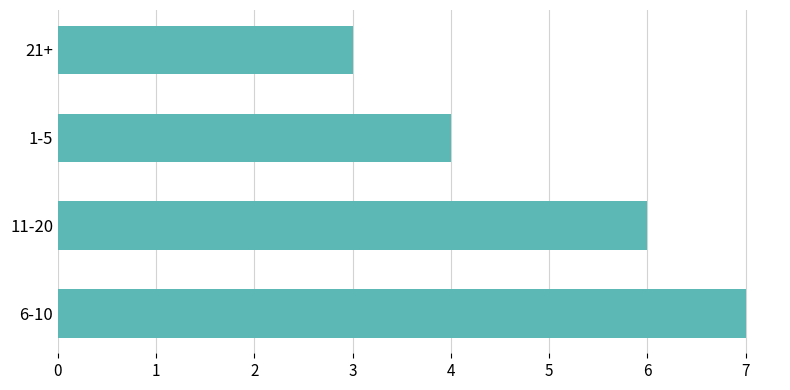

Is it true that the value at 1-5 is 4?

True